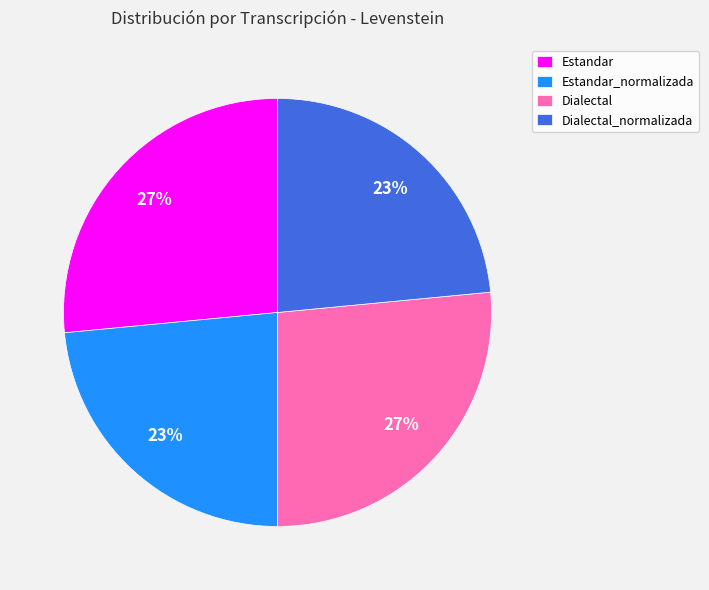

Count the number of slices in the pie.

4